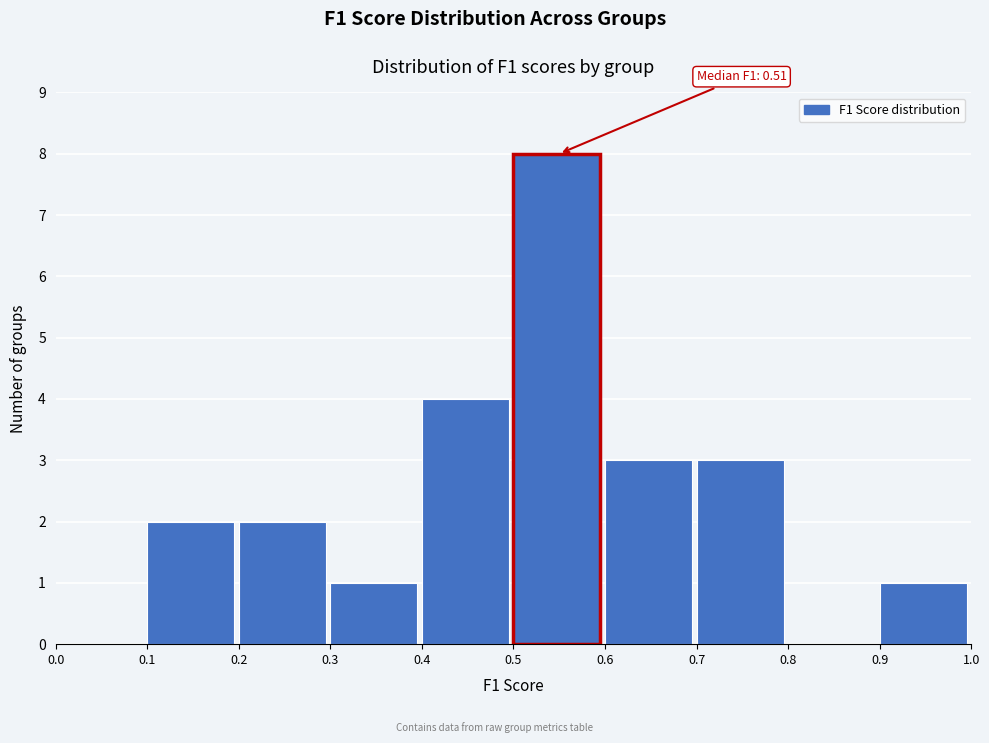

Over which range of the x-axis is the bar tallest?

0.5 to 0.6